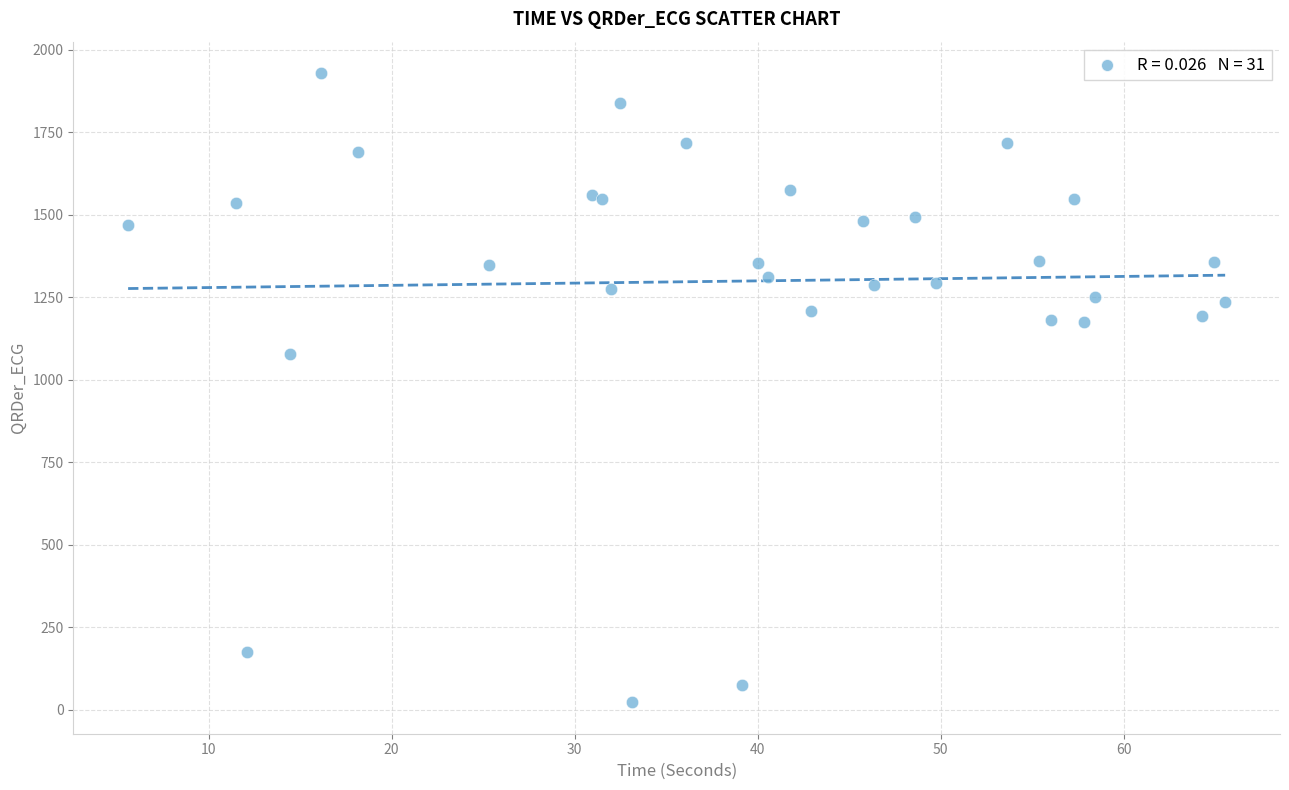

What Y value in the scatter plot is closest to 976?

1079.2